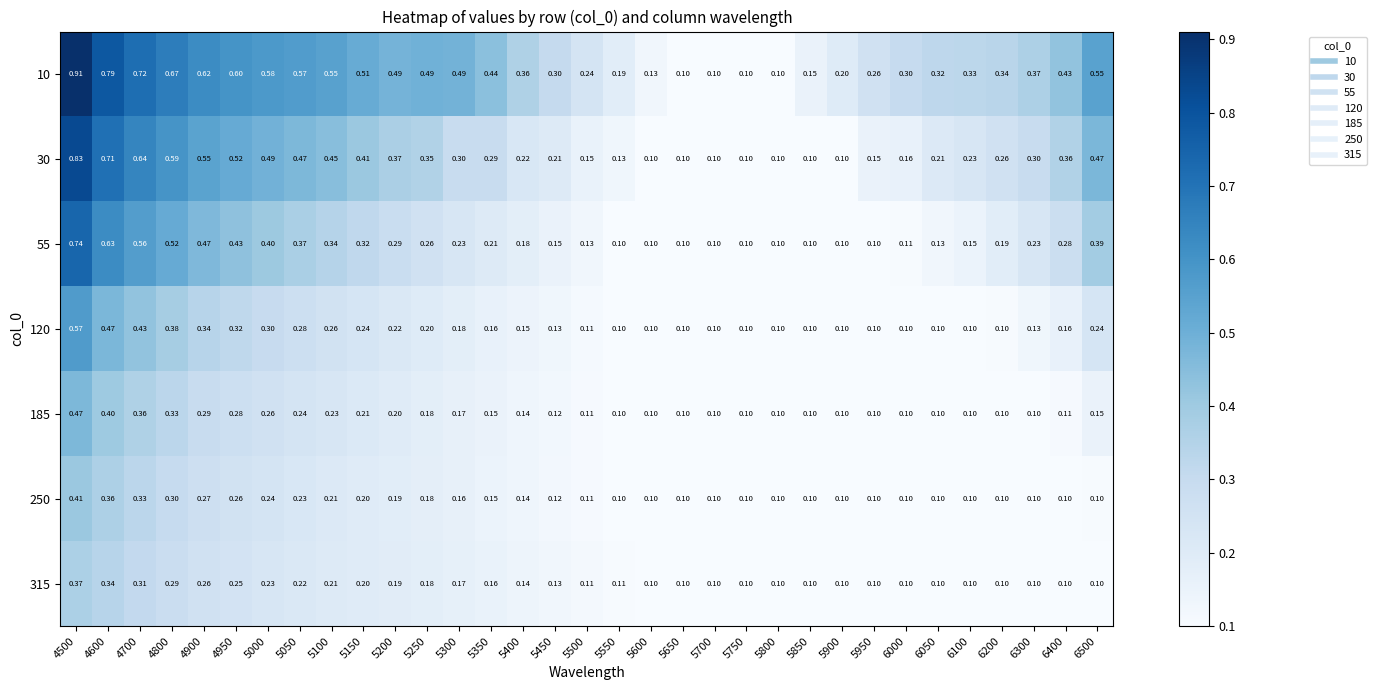

Is the value of 120 at 4800 greater than the value of 185 at 5350?

Yes